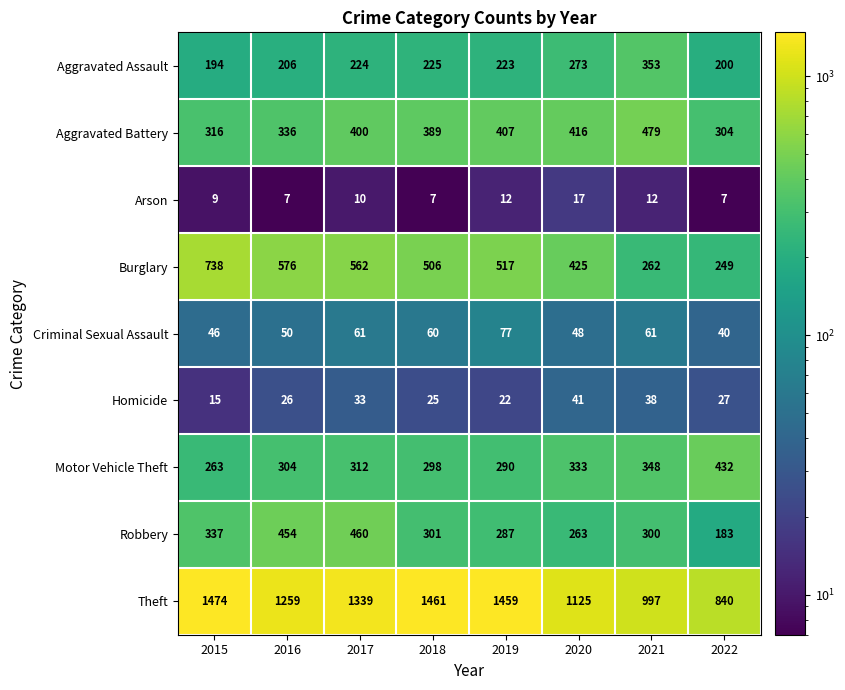

What is the approximate value of Aggravated Assault at 2019, to the nearest 5?

225